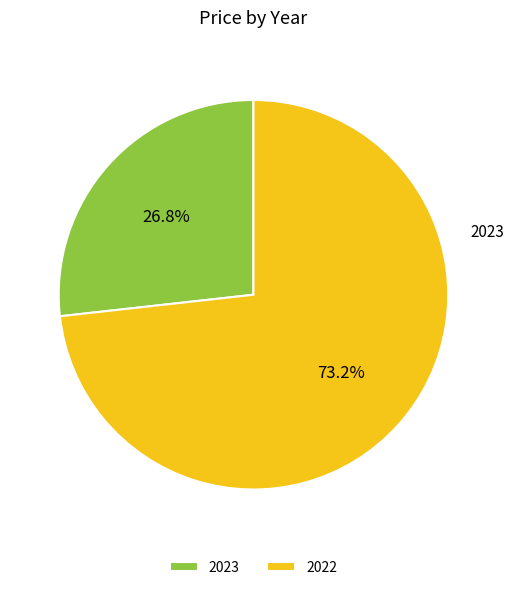

Which has a higher value, 2023 or 2022?

2022